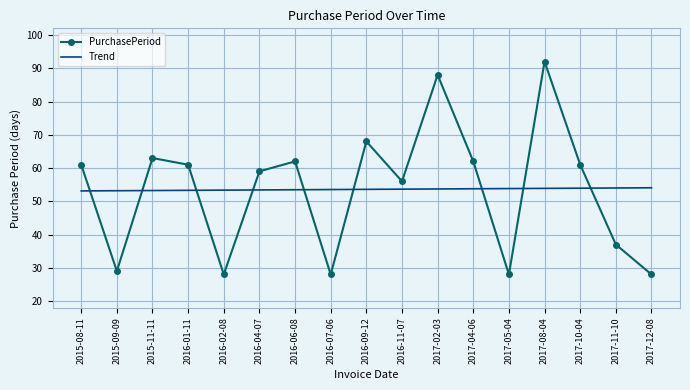

What is the greatest value displayed?

92.0